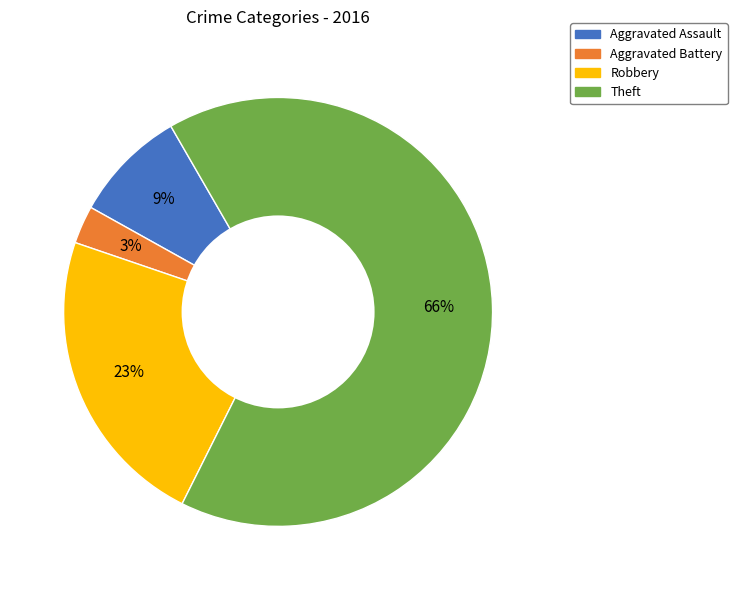

Is the sum of Aggravated Battery and Aggravated Assault greater than half?

No